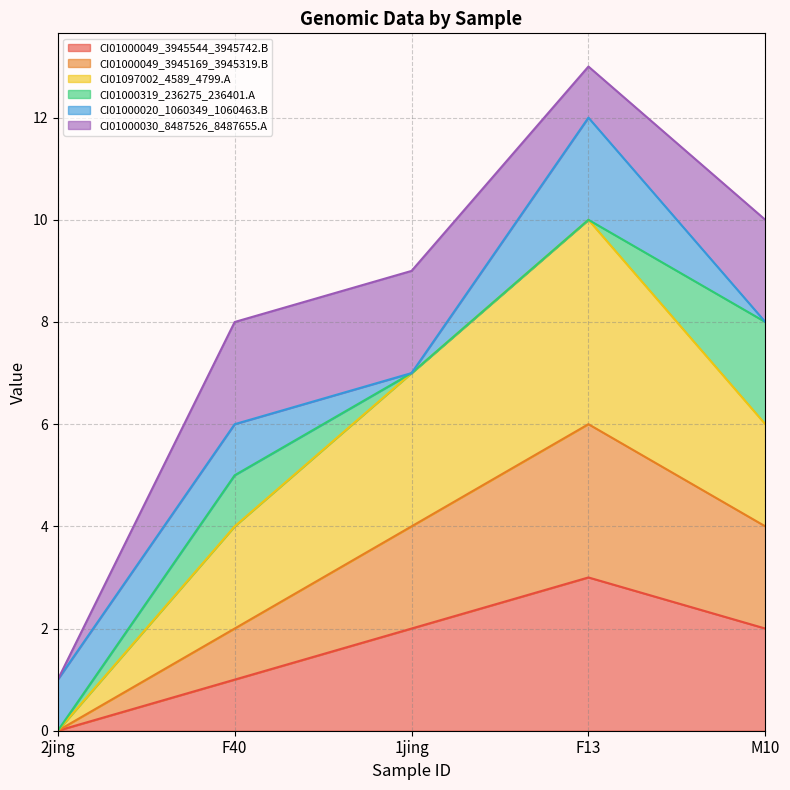

What position from the right is 2jing?

5